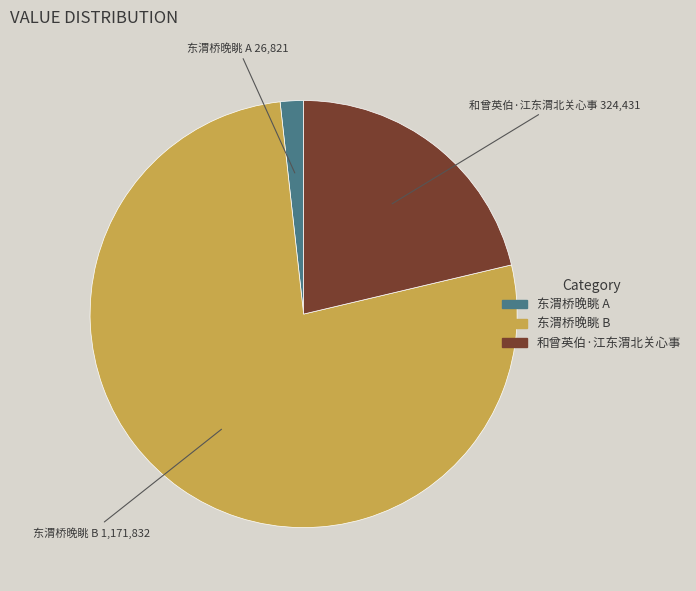

How many slices are in this pie chart?

3